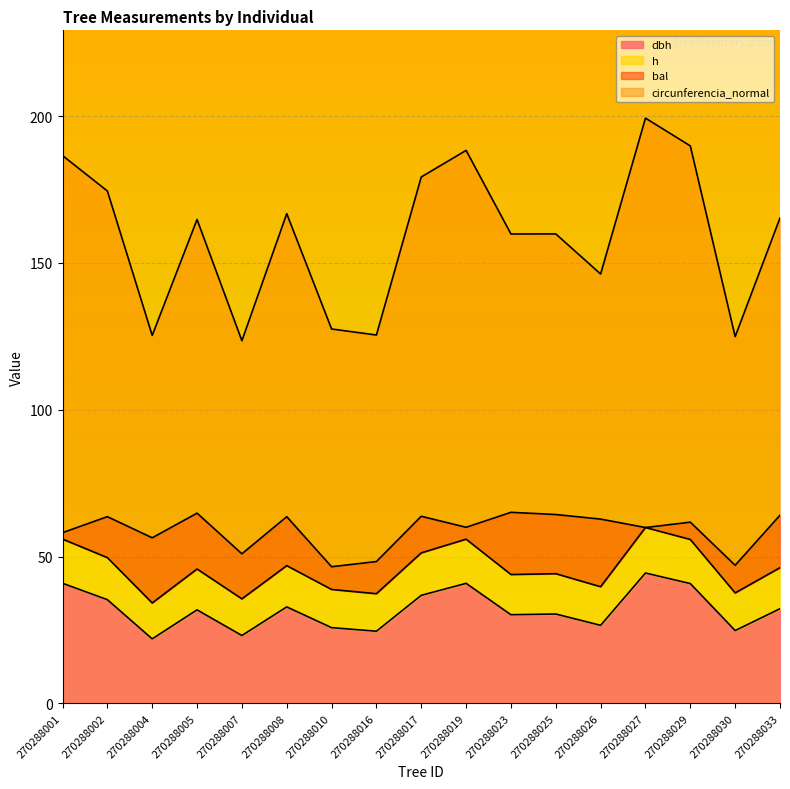

What is the total value across all series at 270288025?

159.9